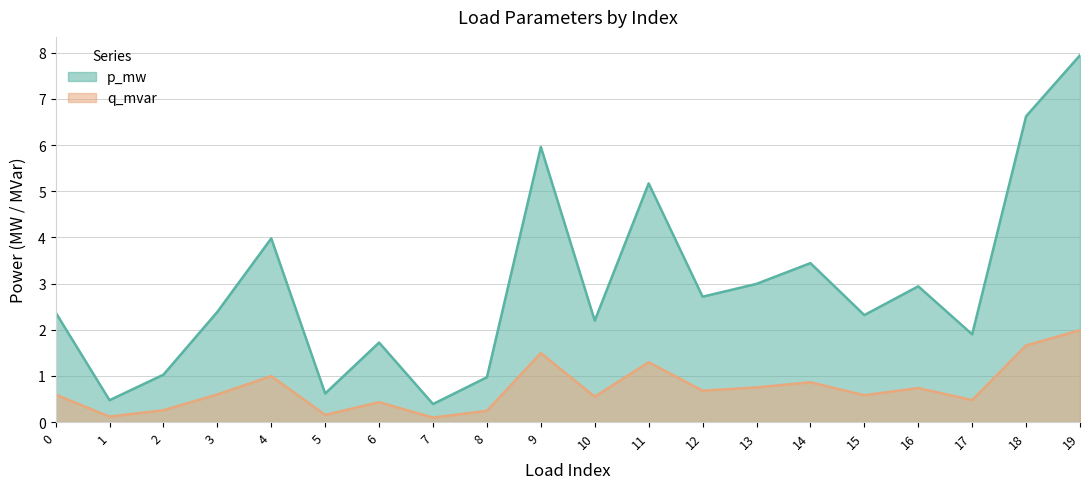

At which category does q_mvar reach its first local peak?

4